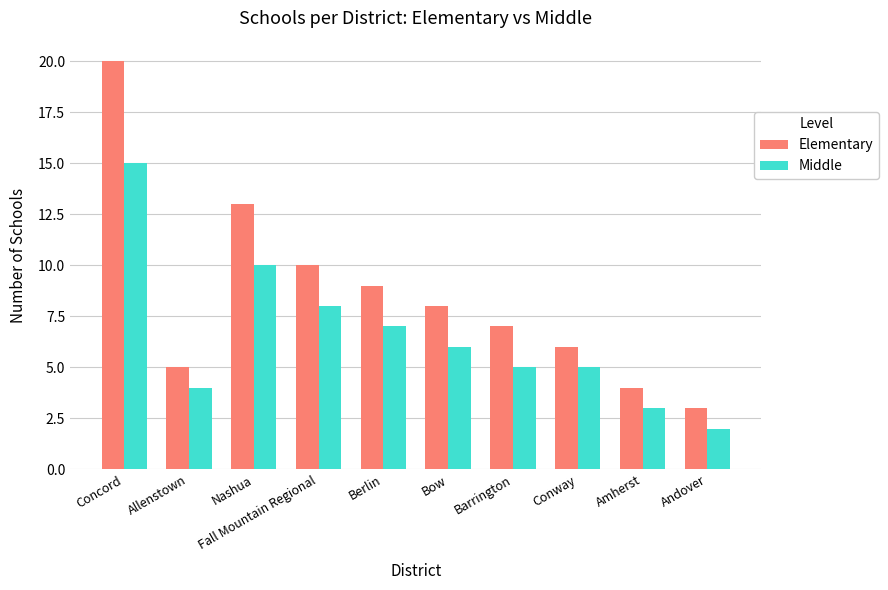

Read the Elementary value at Fall Mountain Regional.

10